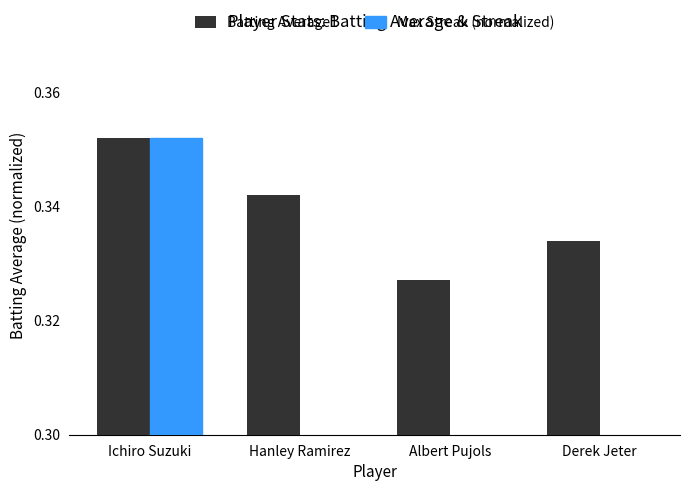

What position from the left is Ichiro Suzuki?

1